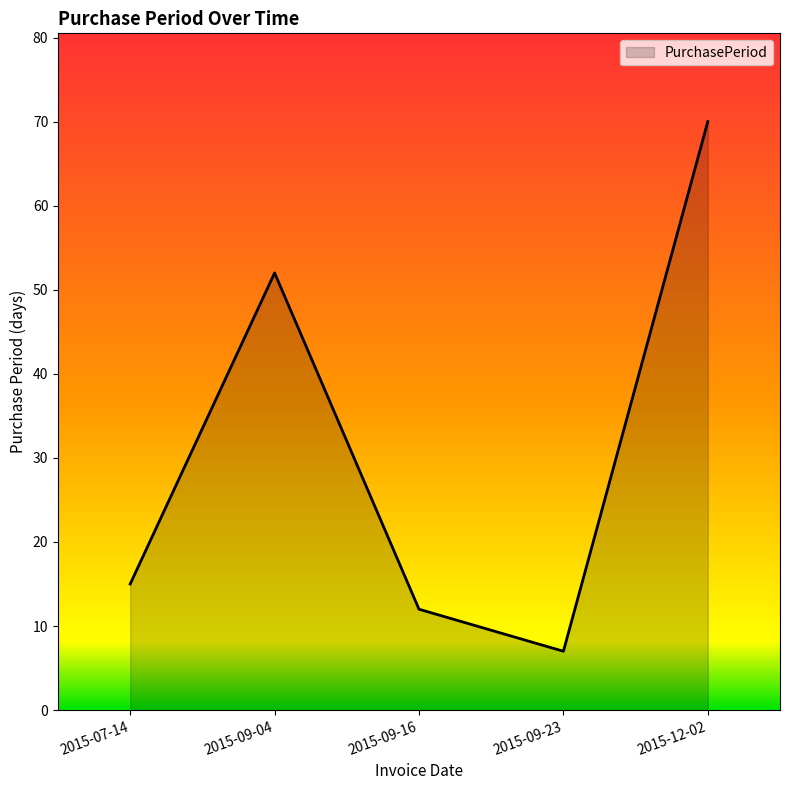

What is the approximate value at 2015-09-04, to the nearest 10?

50